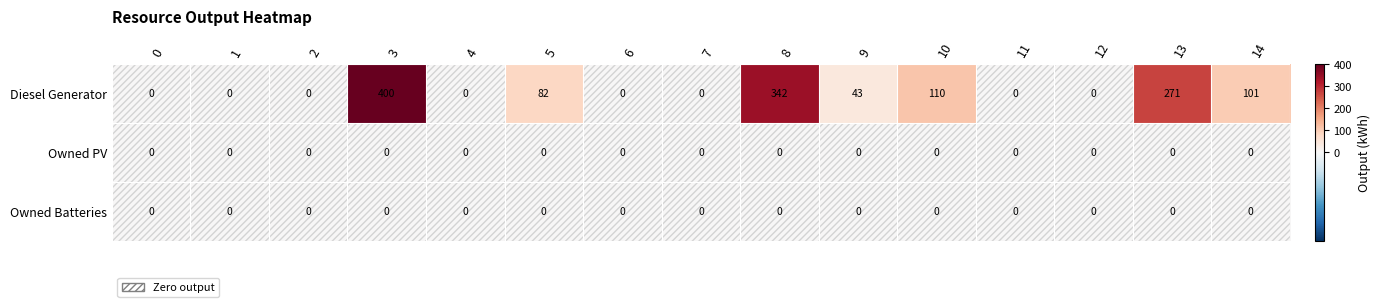

What is the average value of the Diesel Generator series?

90